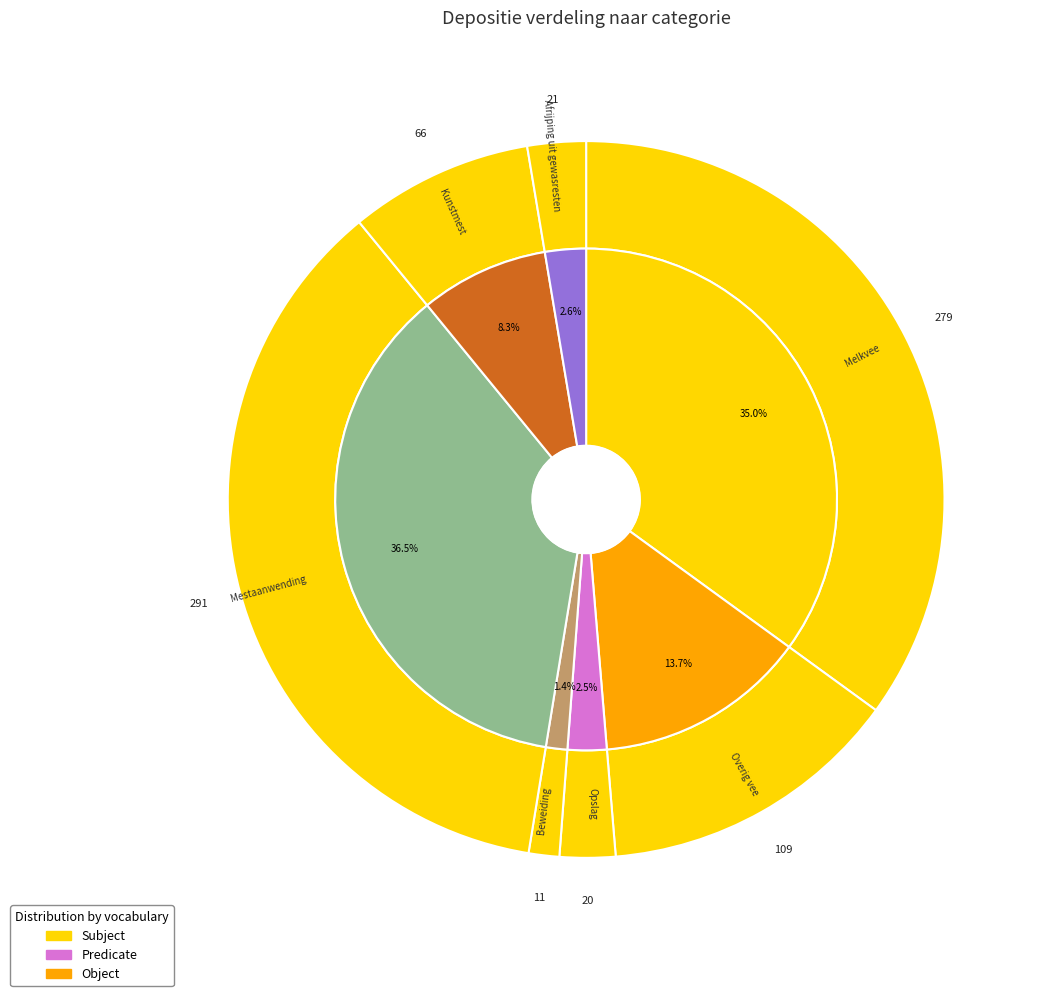

To the nearest percent, what is the combined percentage of Beweiding and Opslag?

4%